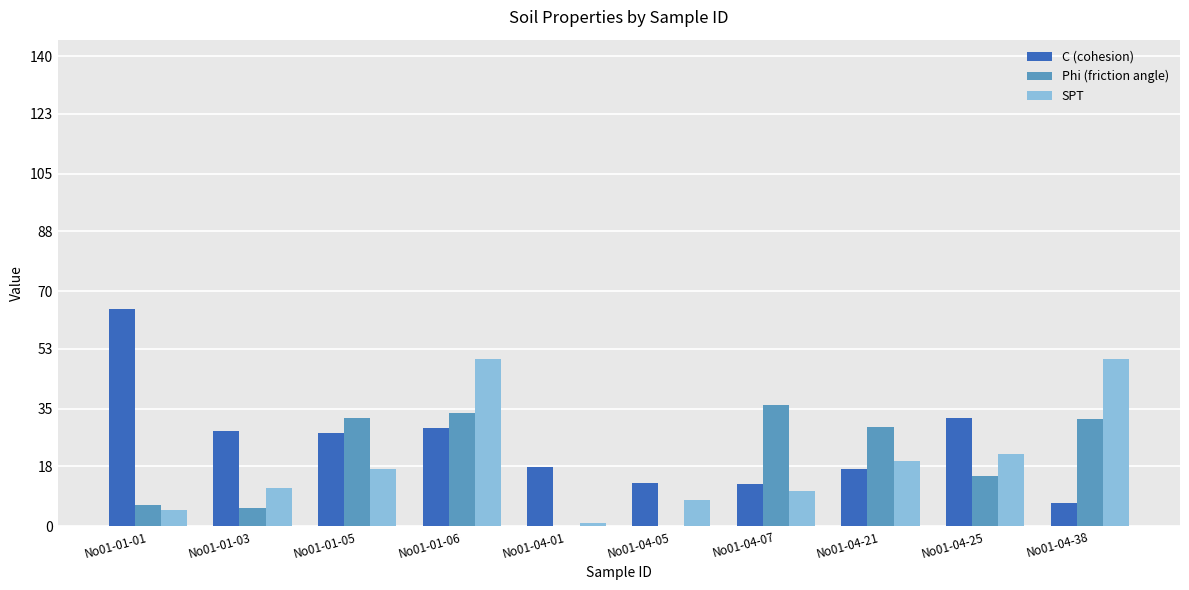

Which series has the largest total across all categories?

C (cohesion)